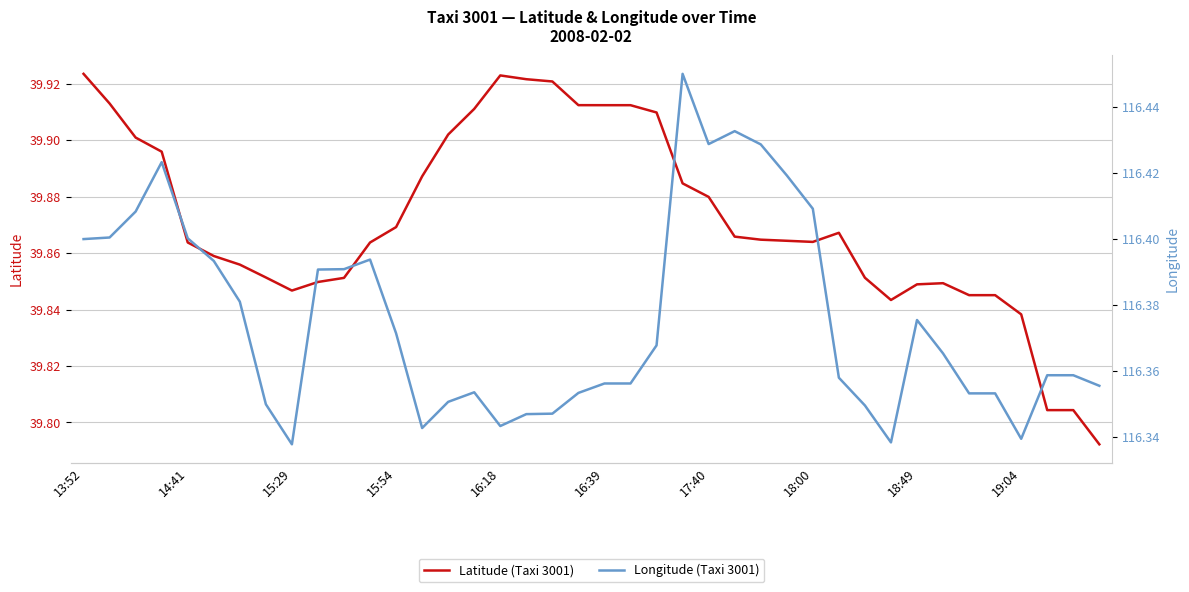

Rank the series by their average value, from highest to lowest.

lon, lat